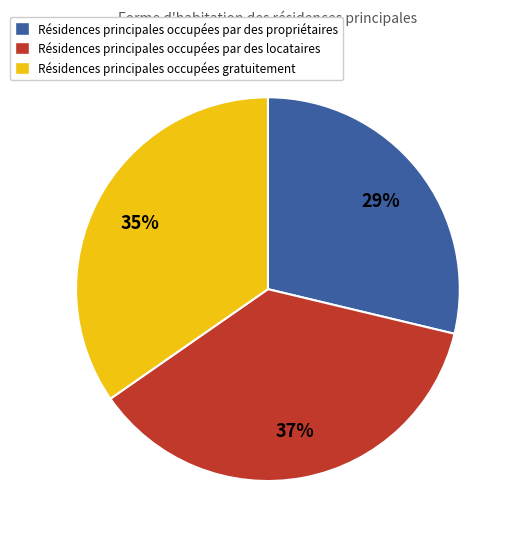

Count the number of slices in the pie.

3